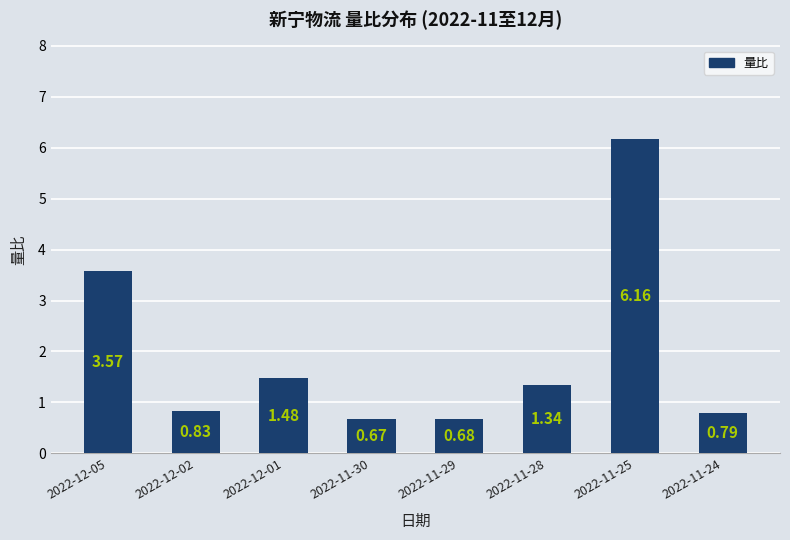

True or false: the data shows 1.5 at 2022-12-02.

False